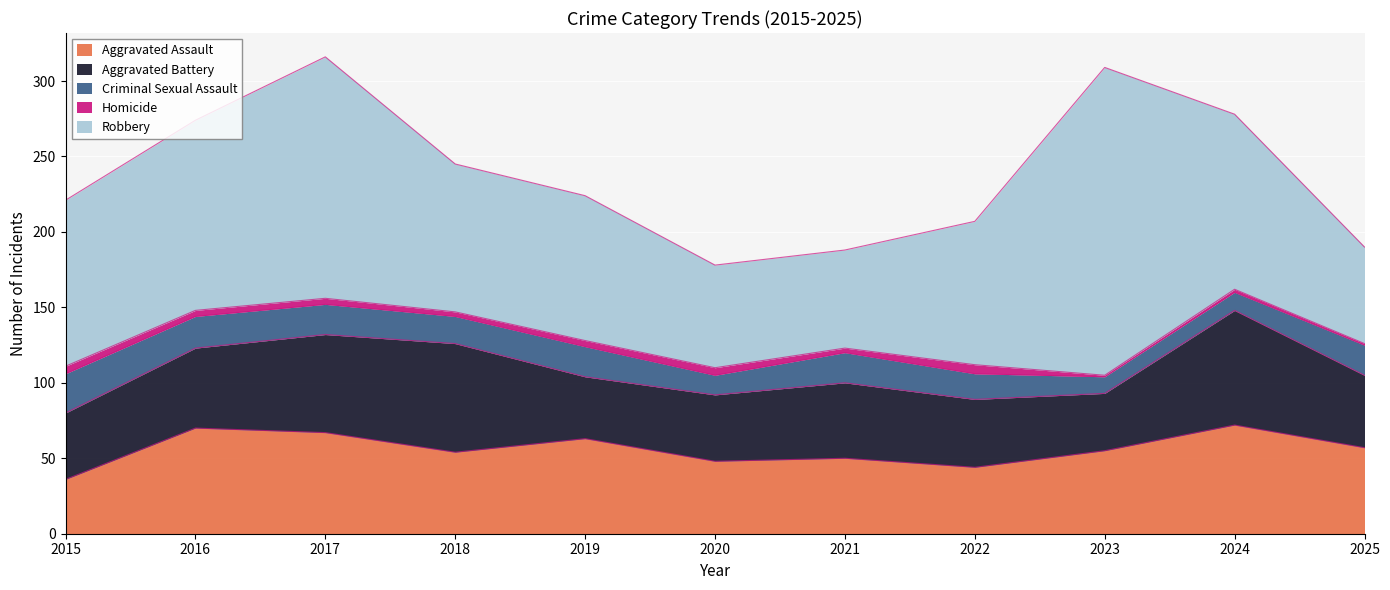

What is the total value across all series at 2024?

278